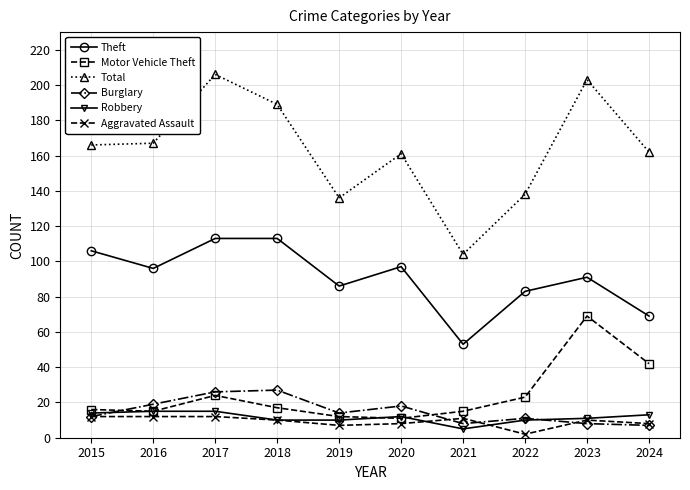

Where is the first local minimum for Theft?

2016